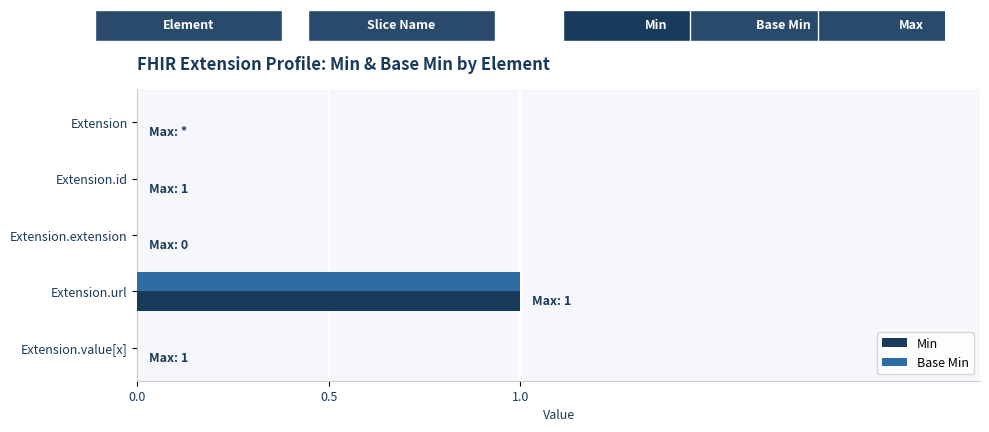

The Min series shows 0 at Extension. True or false?

True